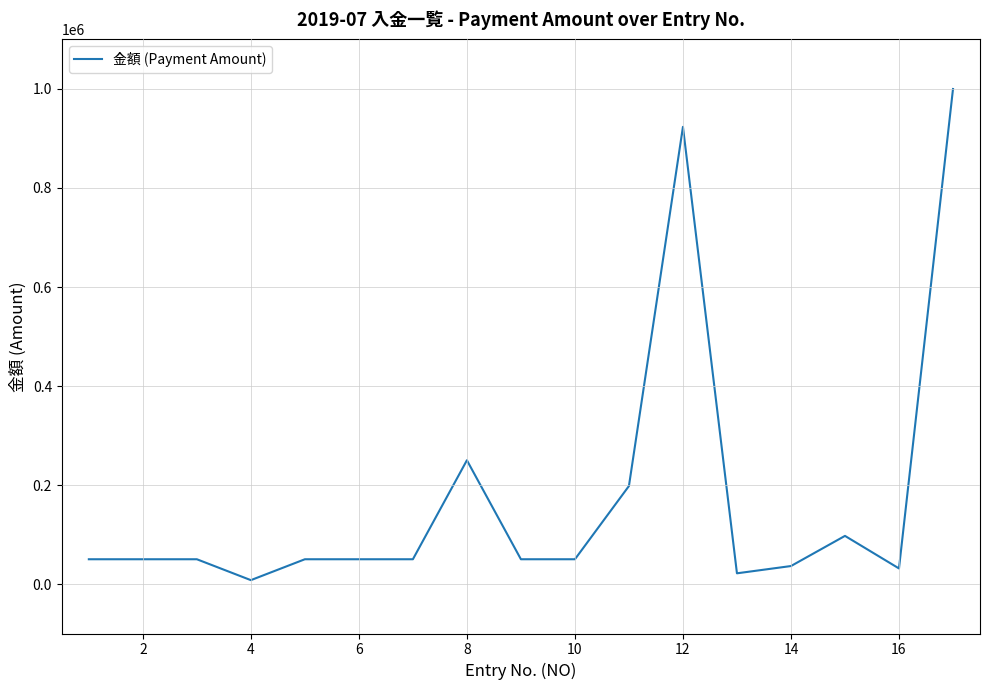

What is the maximum value shown in the chart?

1000000